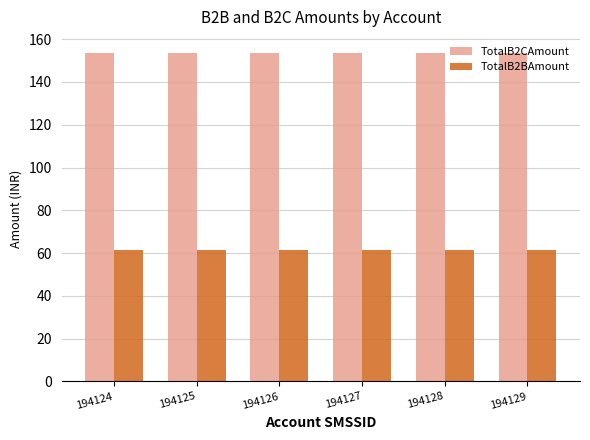

Reading left to right, what are all the values shown in this chart?

TotalB2CAmount: 194124=153.4	194125=153.4	194126=153.4	194127=153.4	194128=153.4	194129=153.4
TotalB2BAmount: 194124=61.4	194125=61.4	194126=61.4	194127=61.4	194128=61.4	194129=61.4